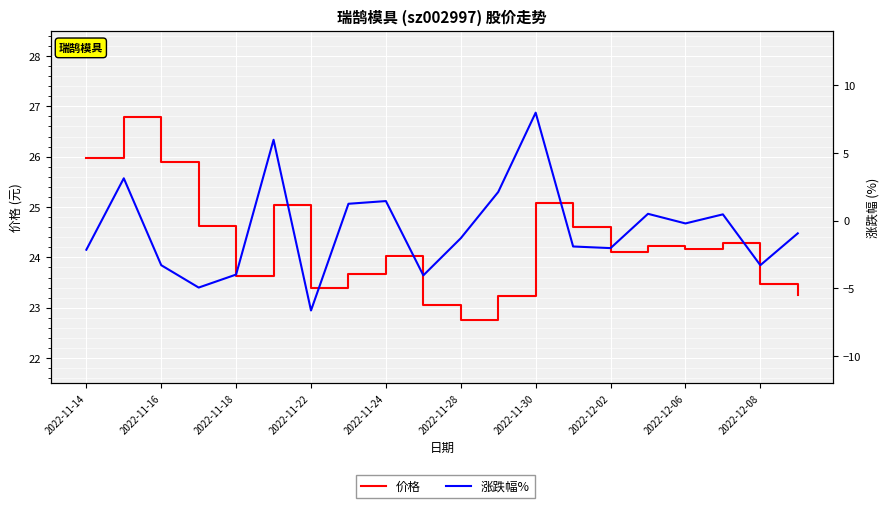

True or false: 价格 has a value of 39.0 at 2022-11-30.

False